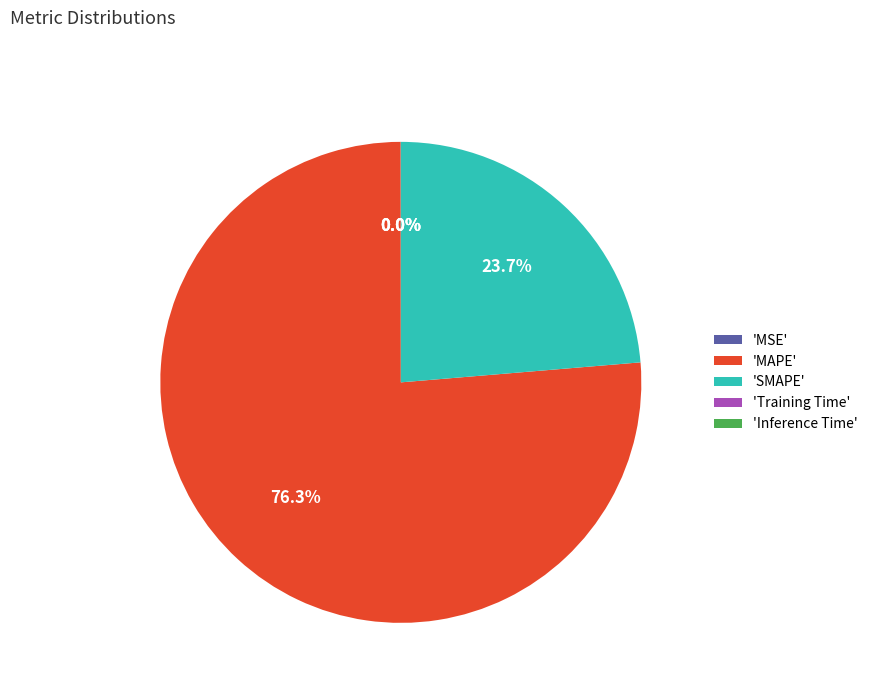

Which slice is the largest?

'MAPE'